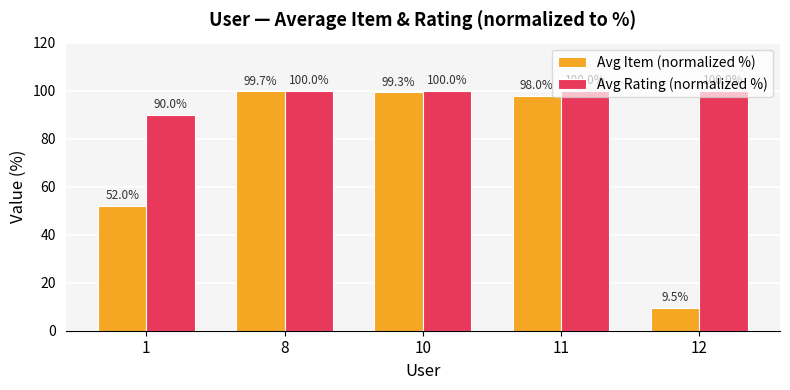

True or false: Avg Rating (normalized %) has a value of 51.6 at 8.

False